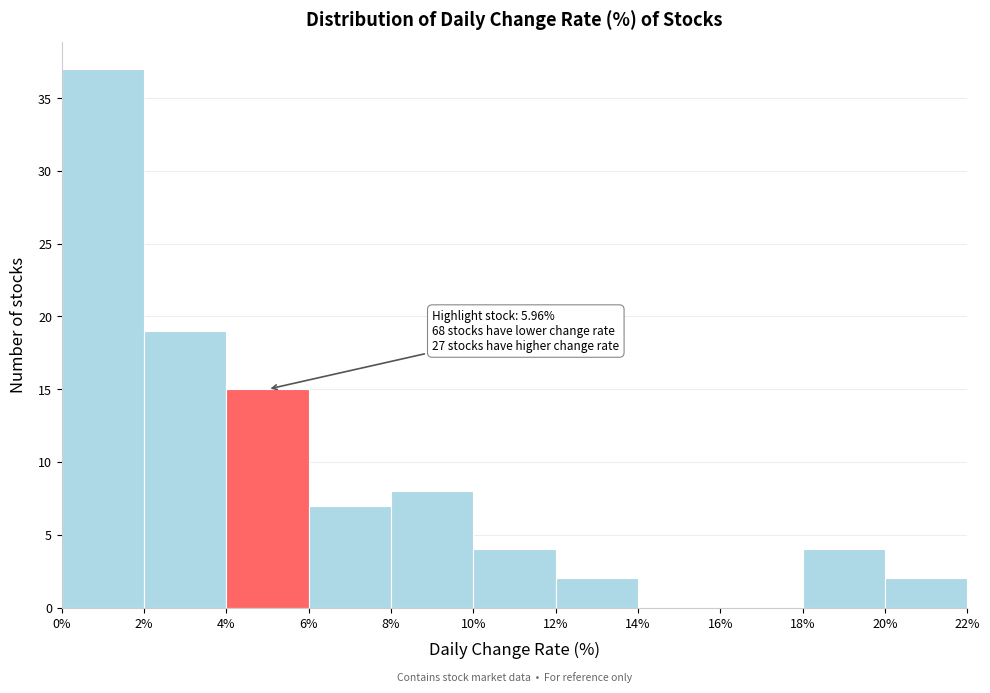

Which range on the x-axis has the tallest bar?

0% to 2%